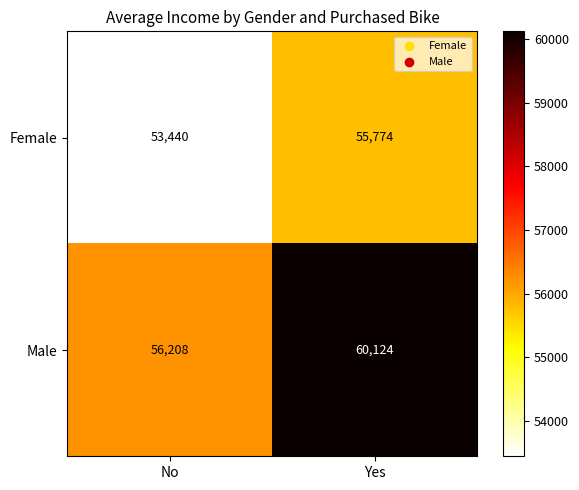

The value of Female at Yes is 55774. True or false?

True